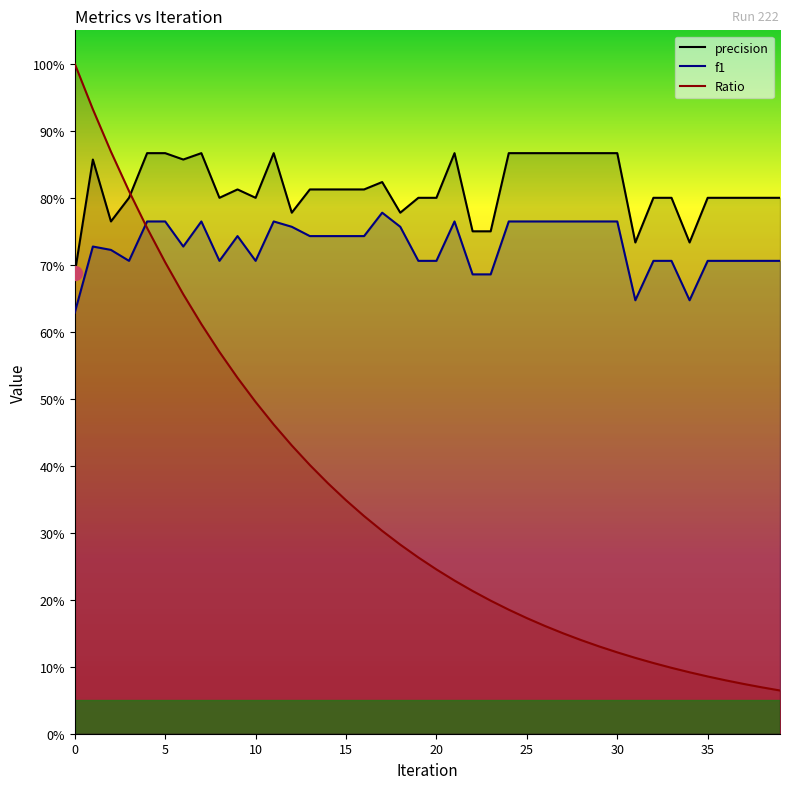

What is the difference between the second highest and second lowest values in the Ratio series?

0.9